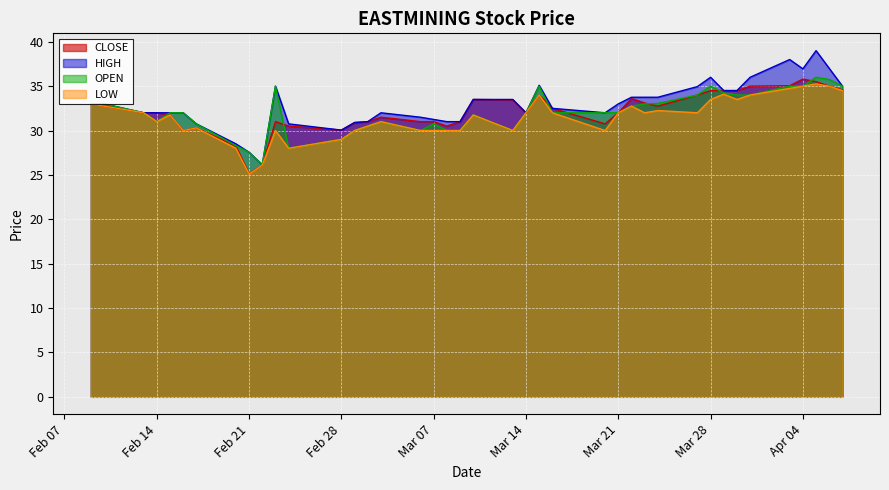

At how many categories does at least one series exceed 29?

37